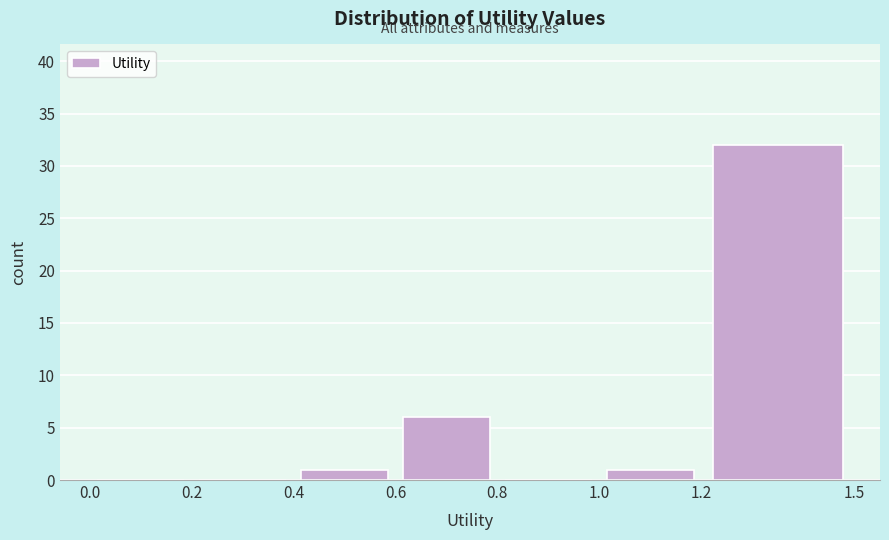

Reading left to right, transcribe this chart: for each bar, give the range it covers on the x-axis and its height. The values are not printed on the chart, so give them approximately, as read against the axis.

0.0 to 0.2: 0
0.2 to 0.4: 0
0.4 to 0.6: 1
0.6 to 0.8: 6
0.8 to 1.0: 0
1.0 to 1.2: 1
1.2 to 1.5: 32